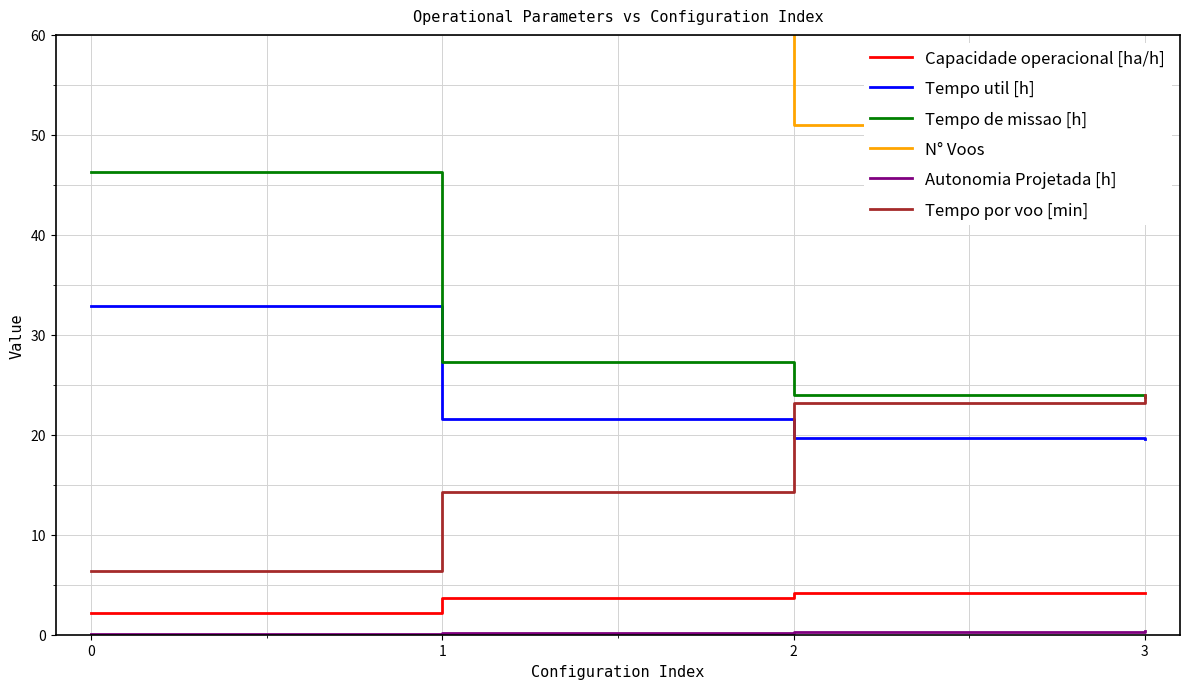

Rank the categories by Tempo por voo [min] value from highest to lowest.

3, 2, 1, 0